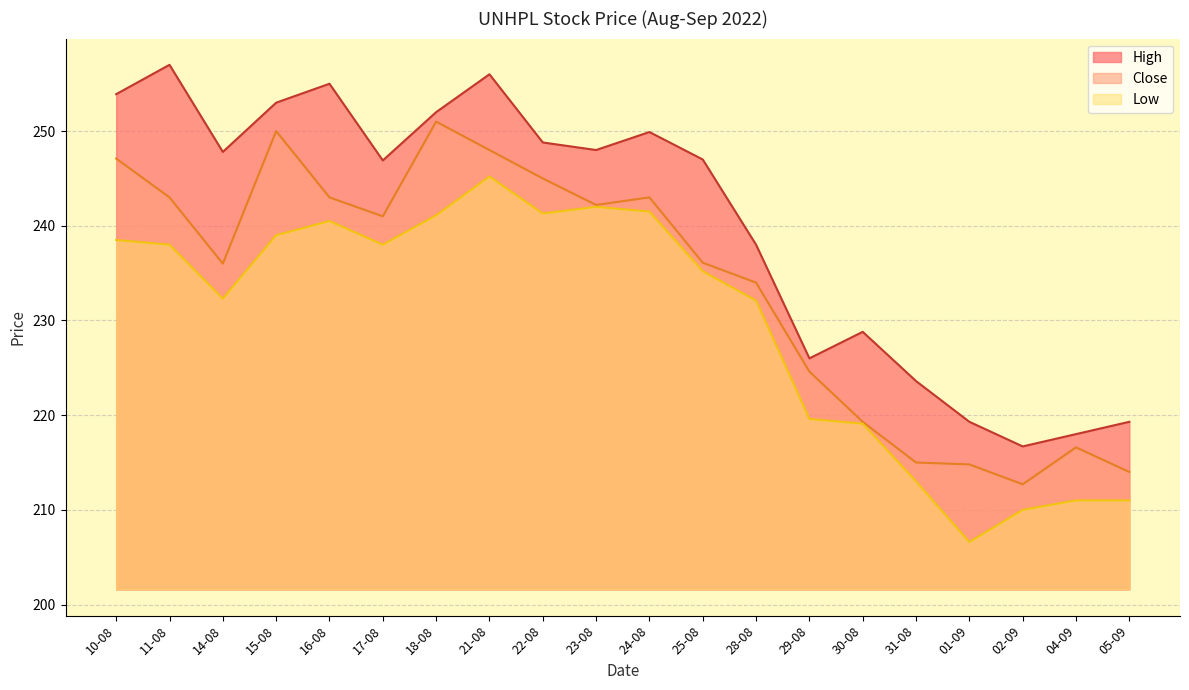

What is the label of the 4th point from the right?

01-09